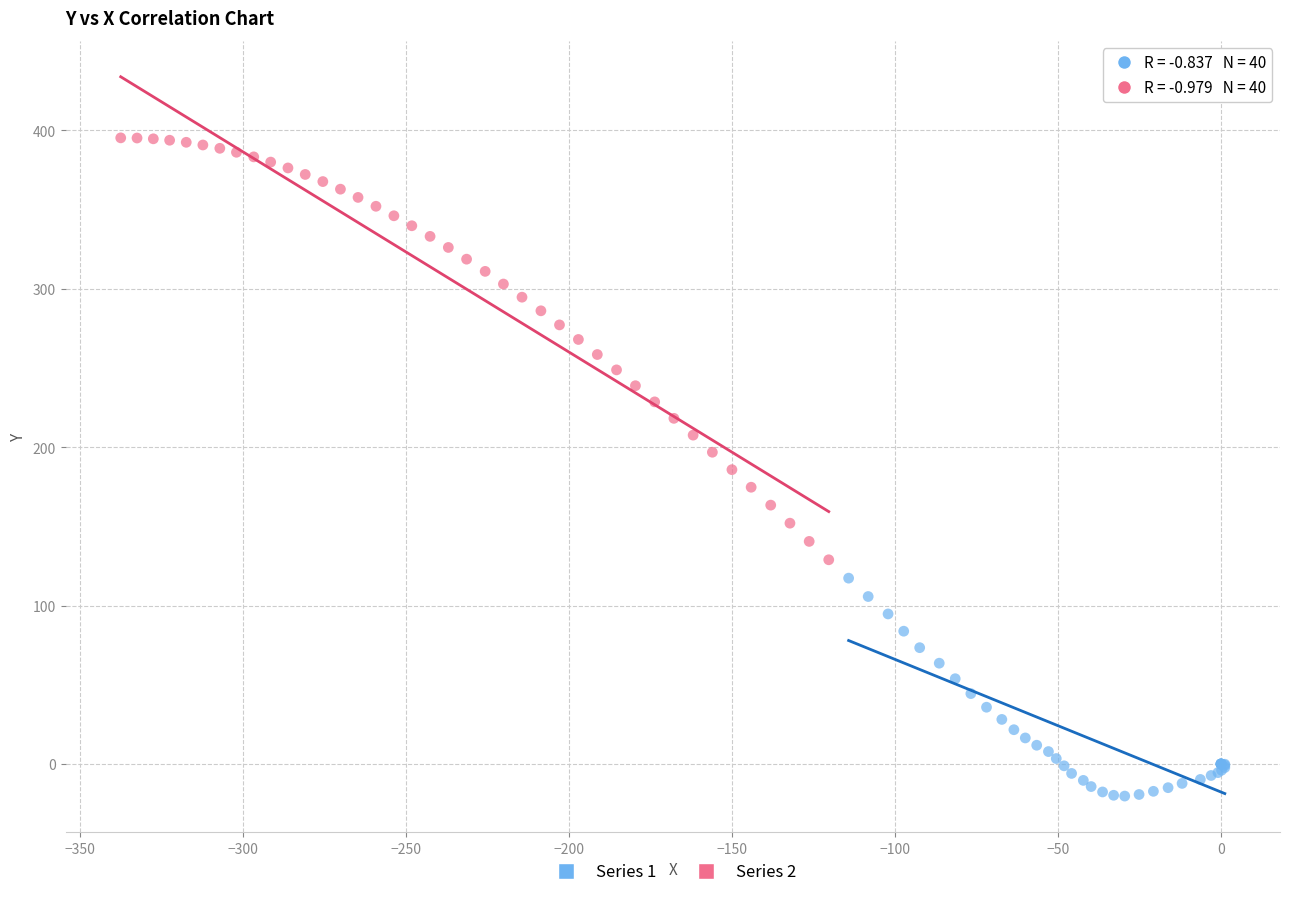

Which series contains the highest Y value?

Series 2